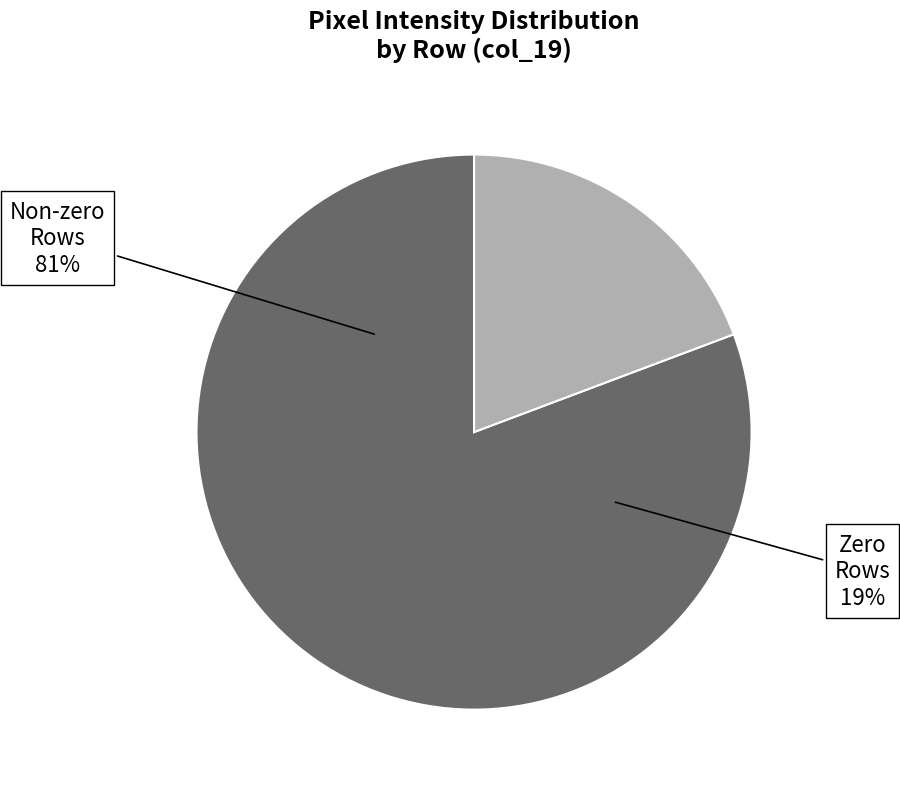

Is there any slice that represents more than half of the pie?

No